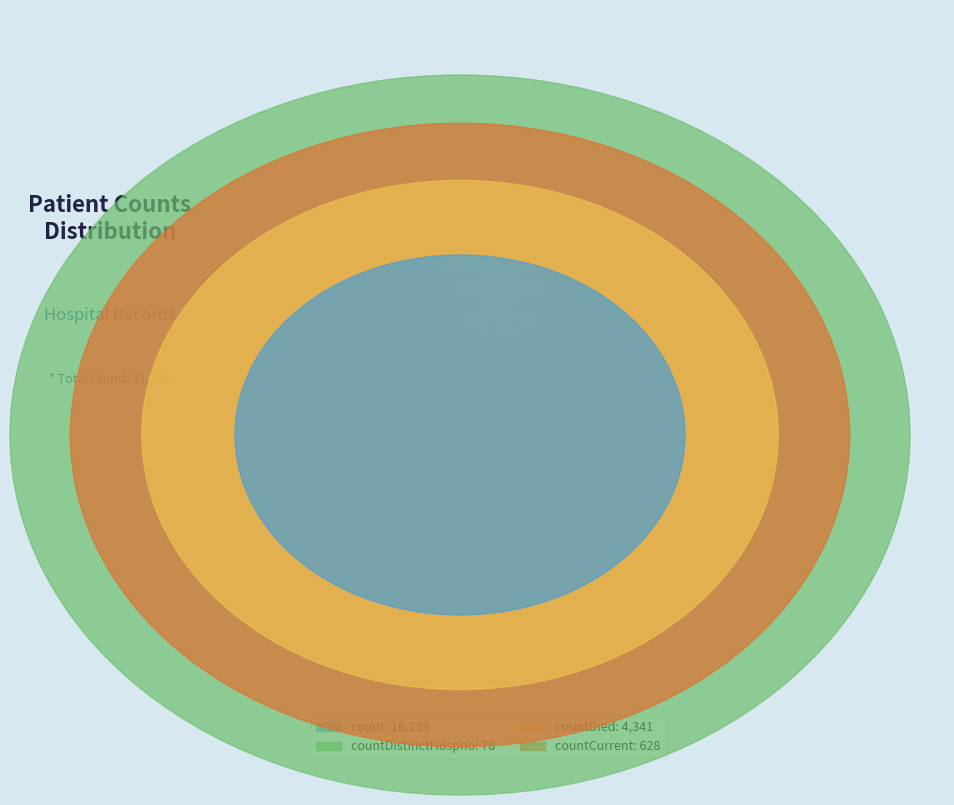

Does any single category account for the majority?

Yes